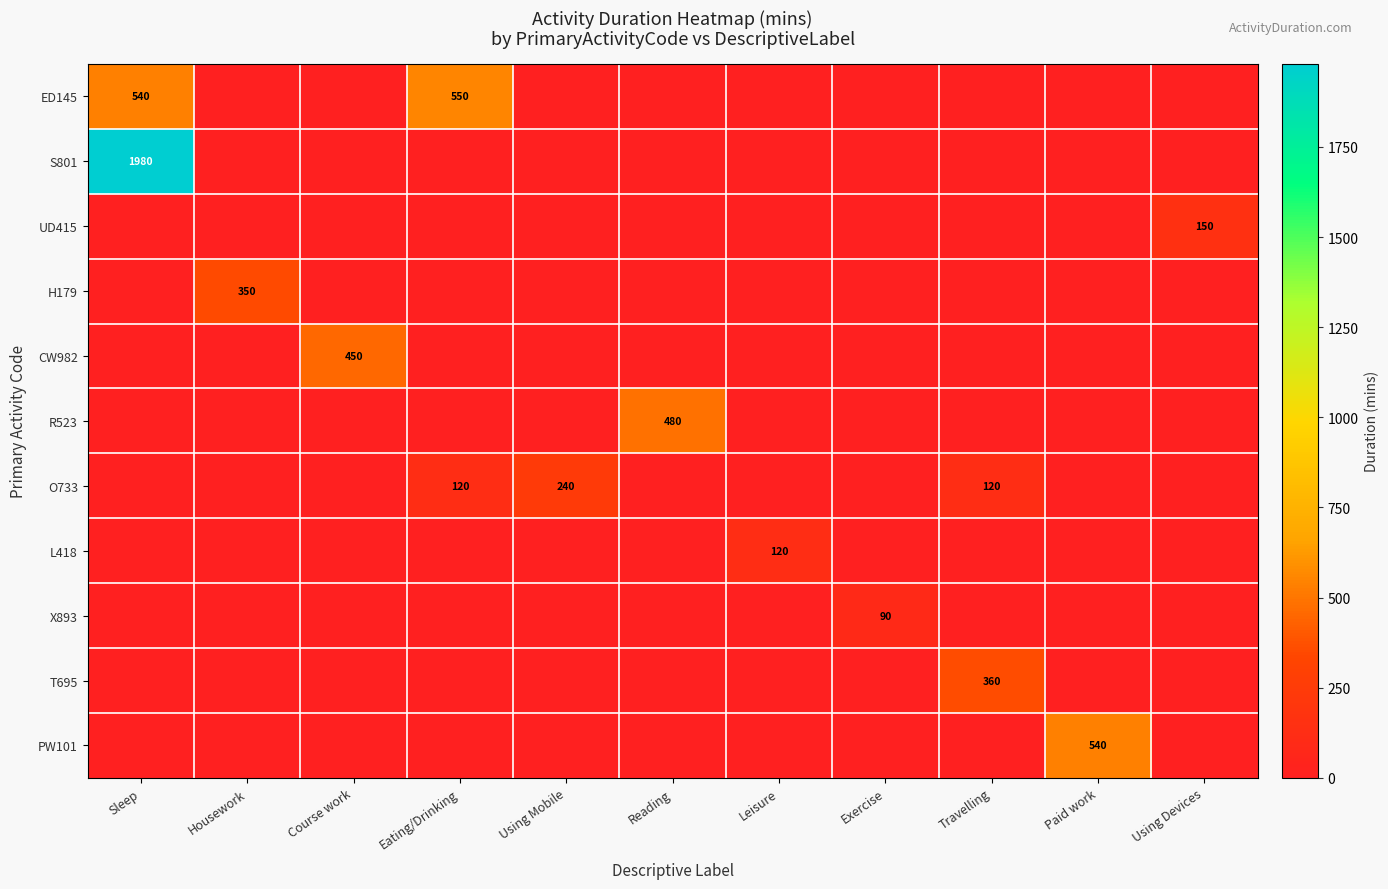

The value of CW982 at Course work is 450. True or false?

True